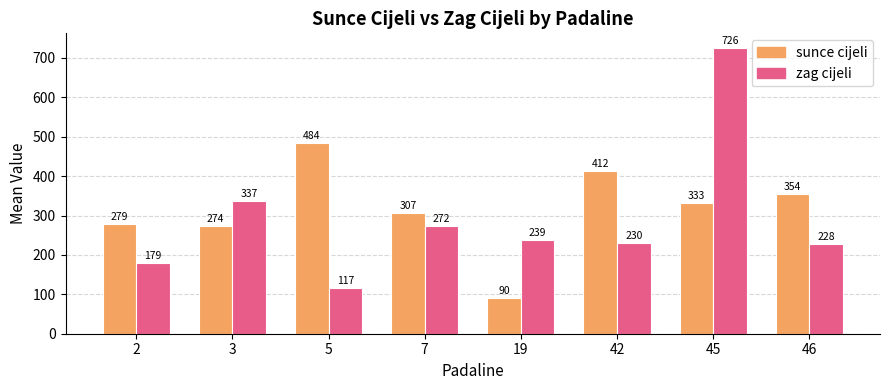

What is the value of the zag cijeli bar at the 1st from the left?

179.1